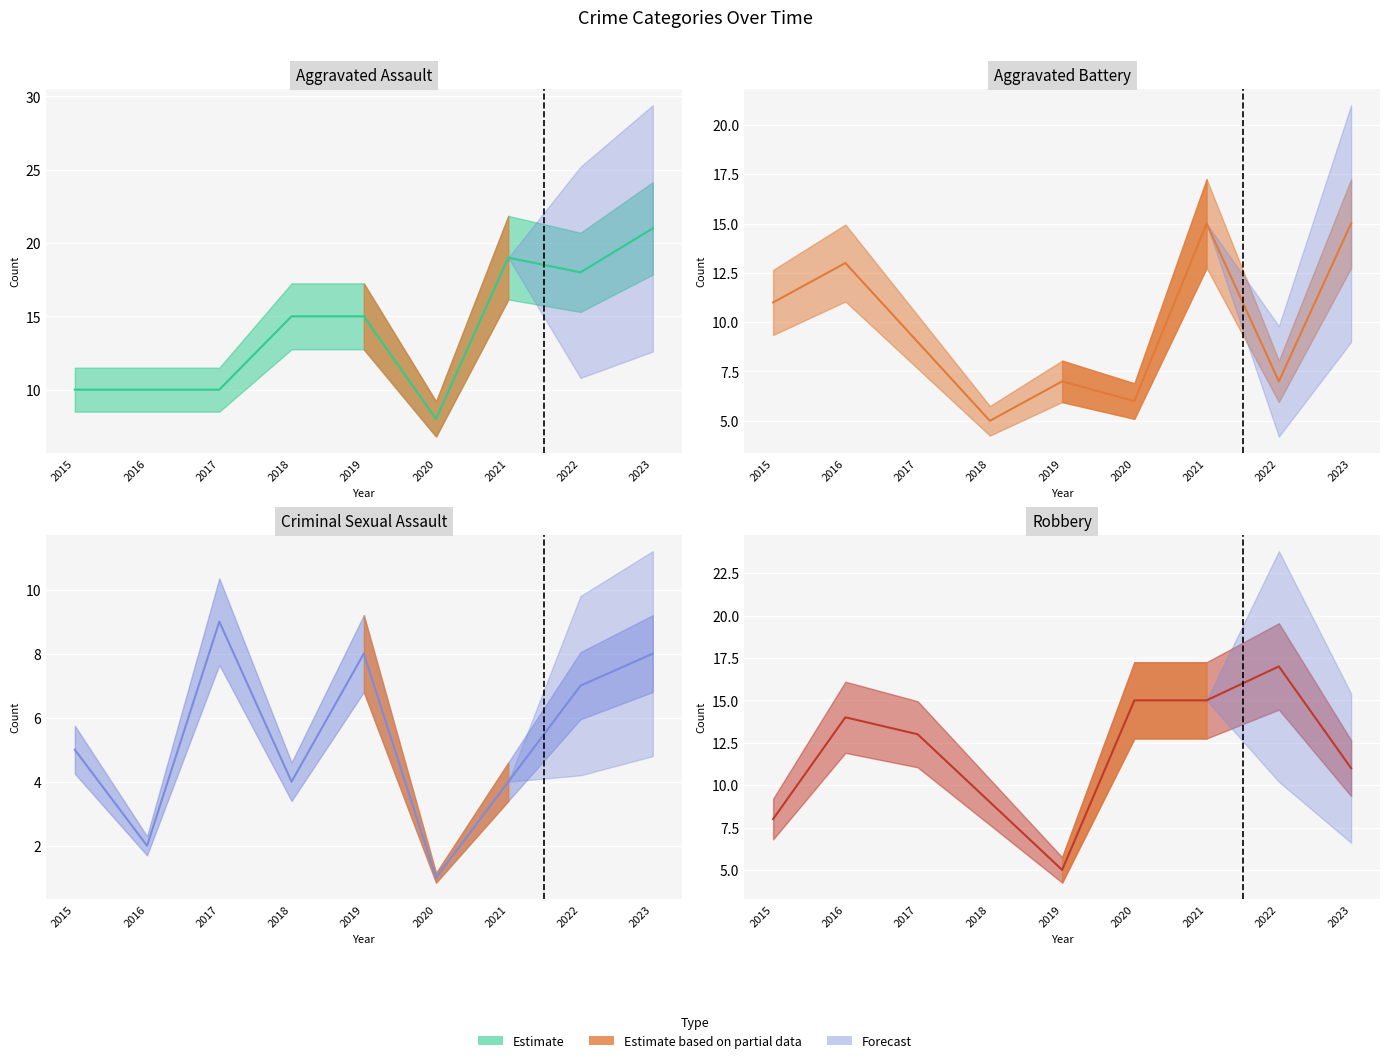

At which label is Aggravated Assault closest to 14?

2018